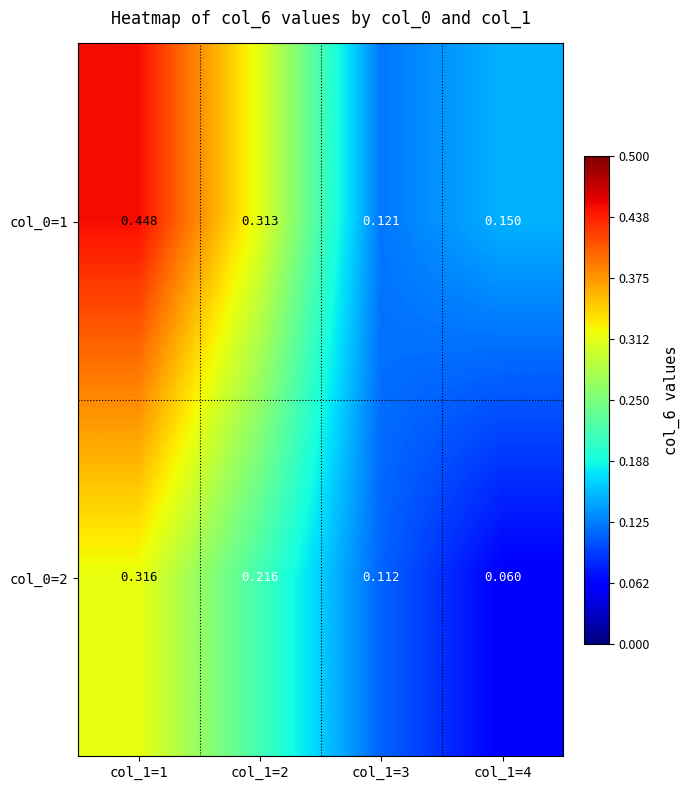

Rank the series by their maximum value, from lowest to highest.

col_0=2, col_0=1